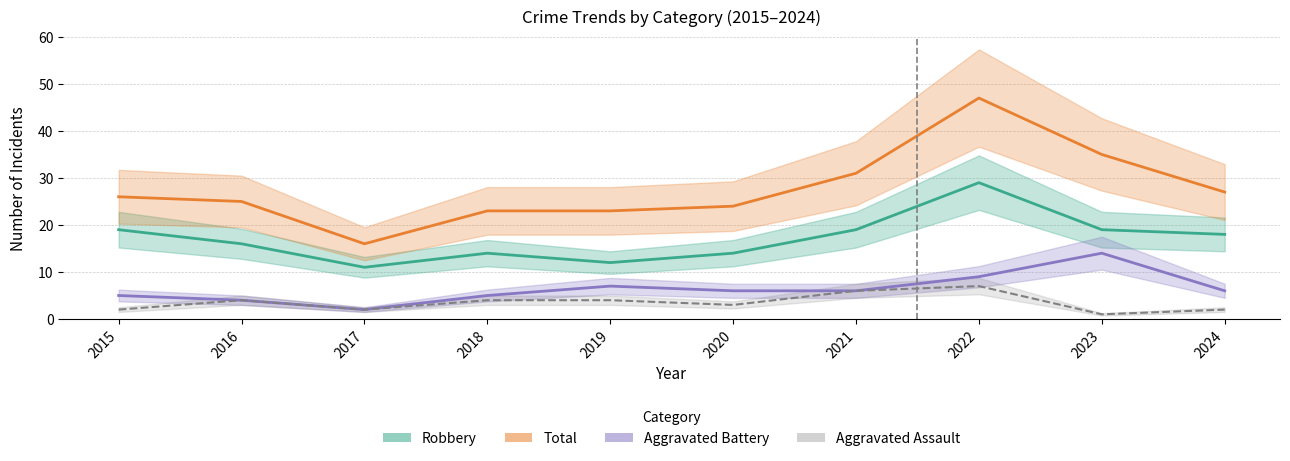

At which label does Aggravated Assault reach its peak?

2022